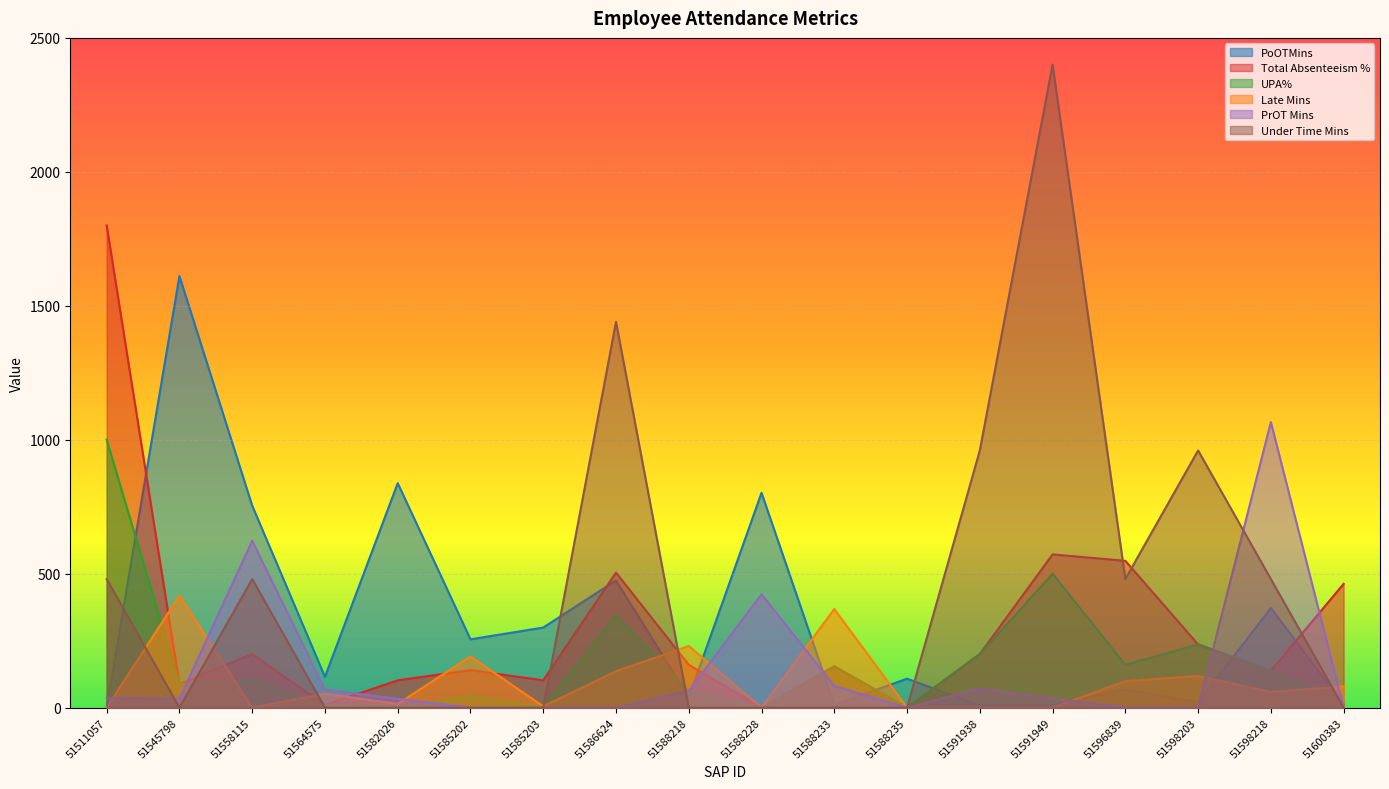

How many lines are shown in the chart?

6